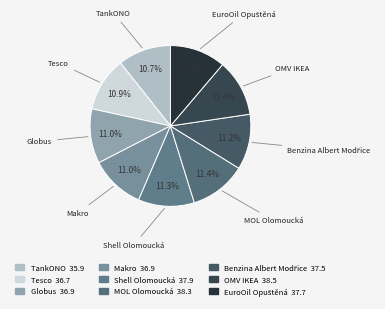

Is there a majority slice in this chart?

No